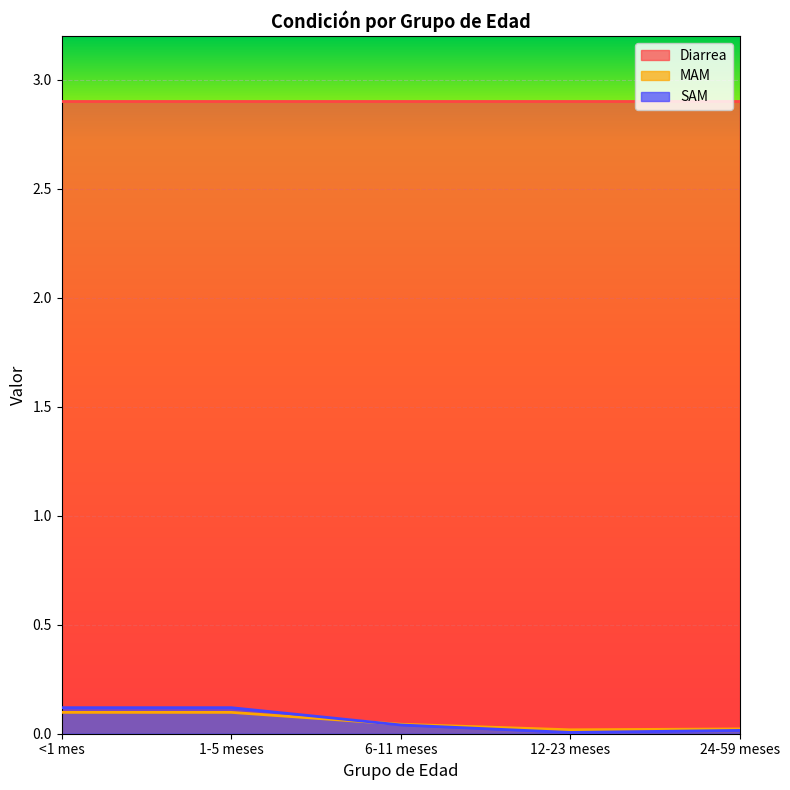

Is it true that MAM equals 0.0 at 24-59 meses?

False